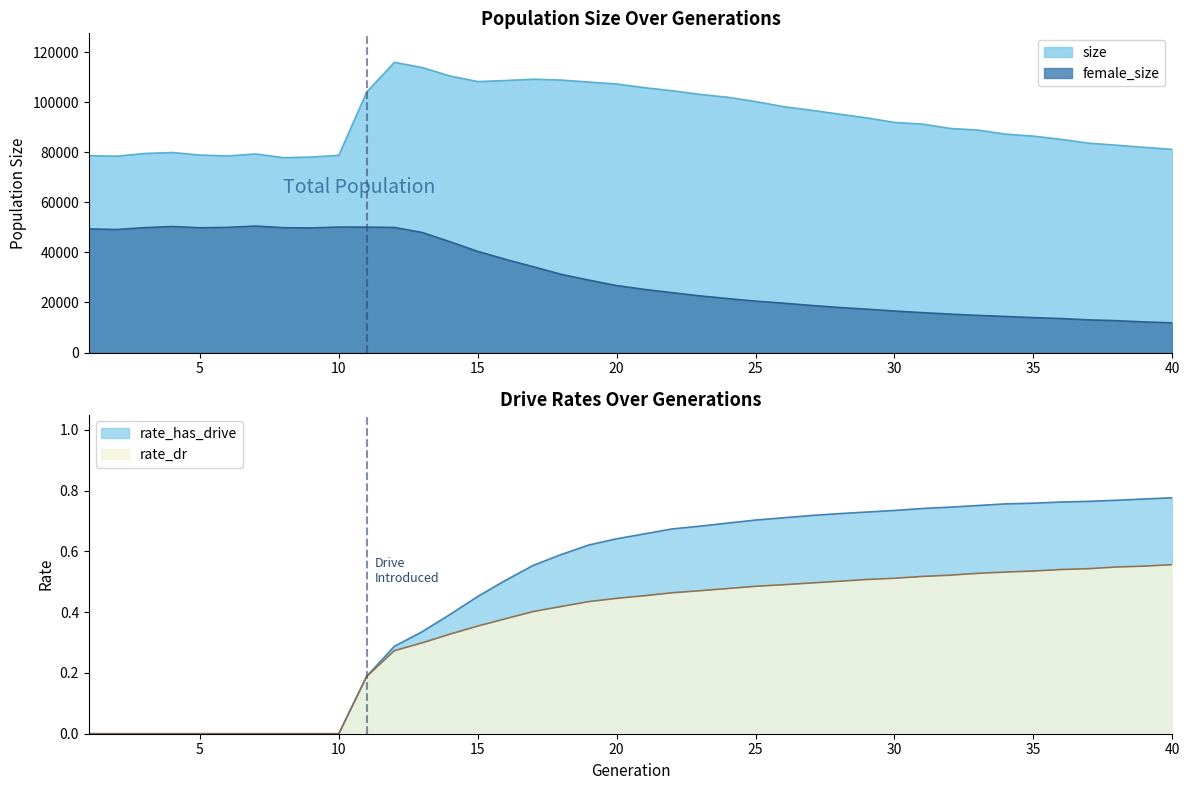

Is the value of female_size at 38 greater than the value of size at 8?

No